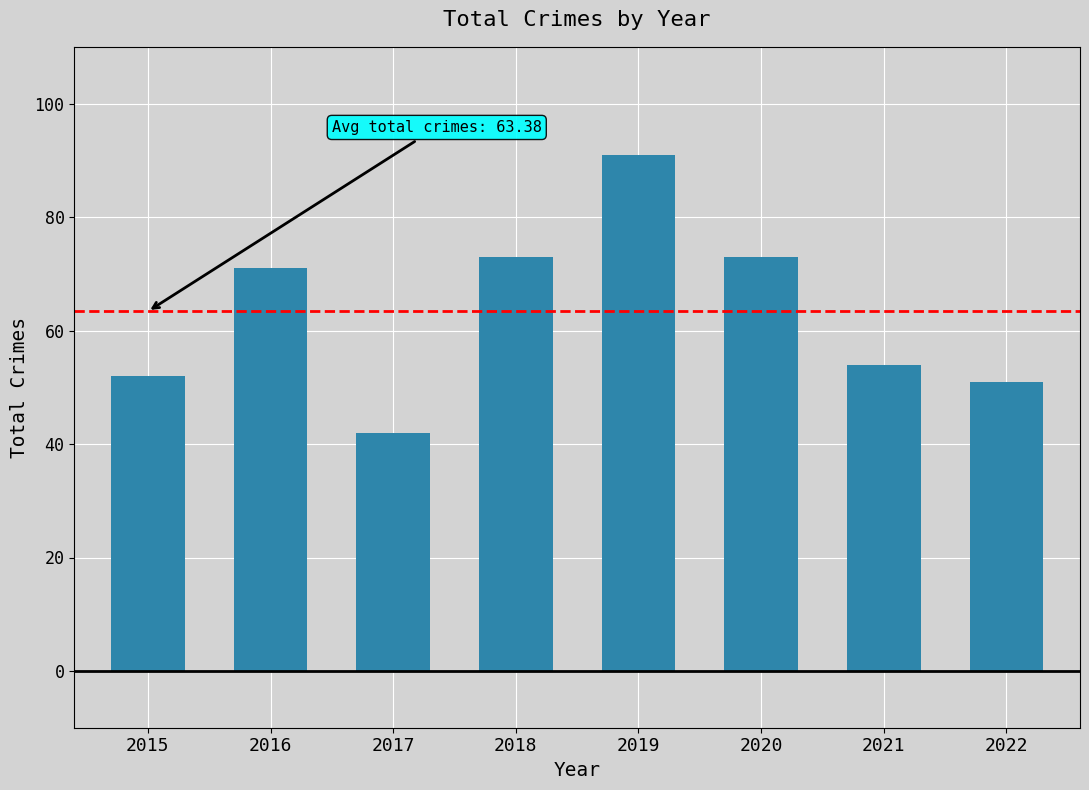

How many values are below 71?

4